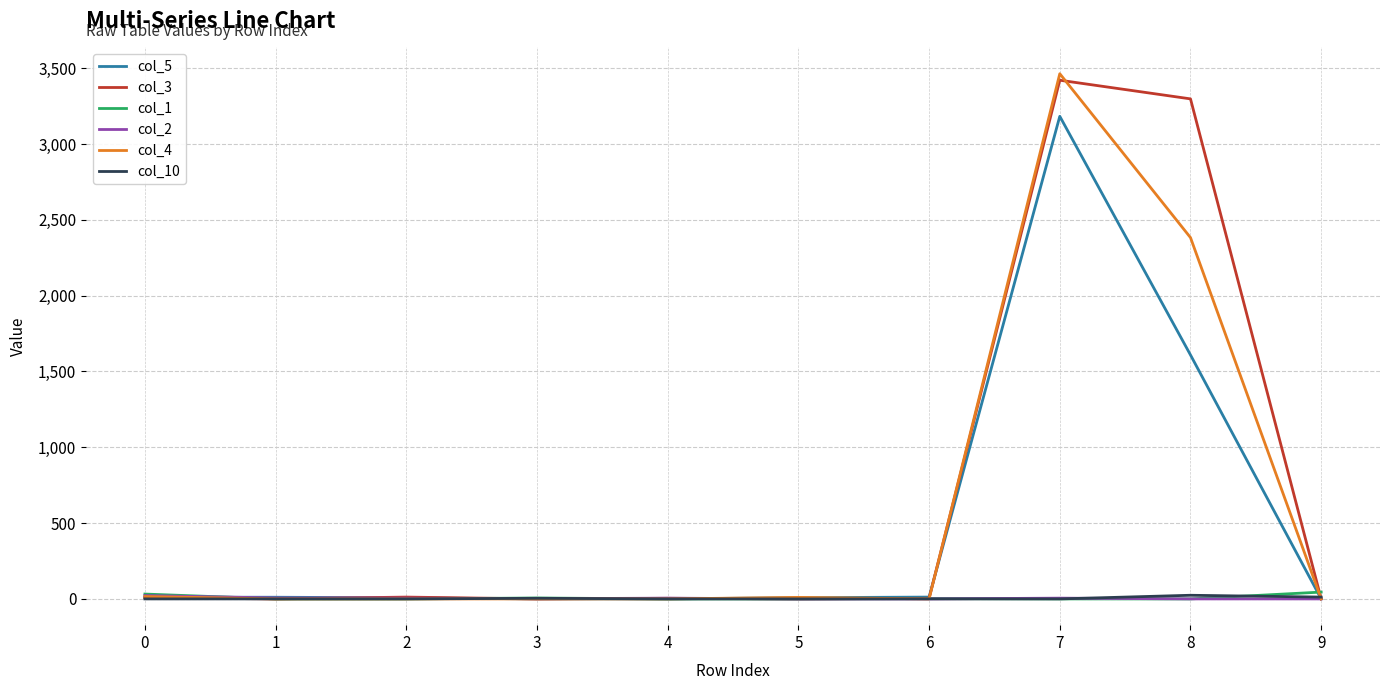

Which series has the widest spread of values?

col_4